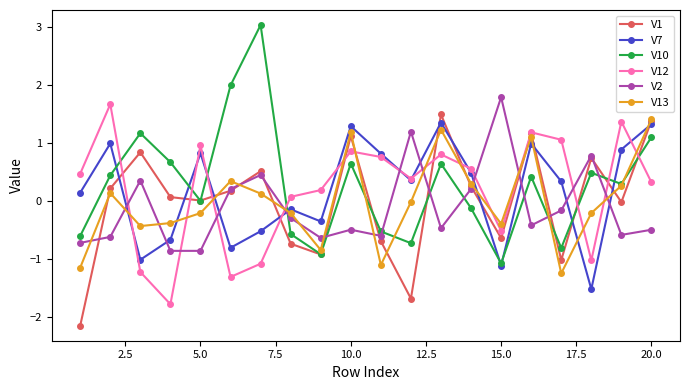

How many series are shown in this chart?

6